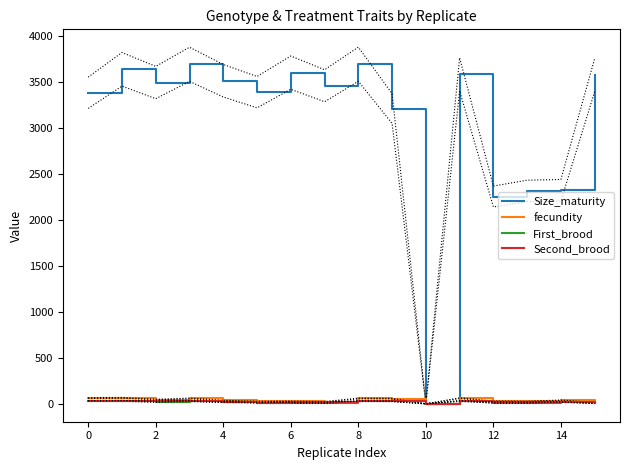

What is the label of the 14th point from the right?

2